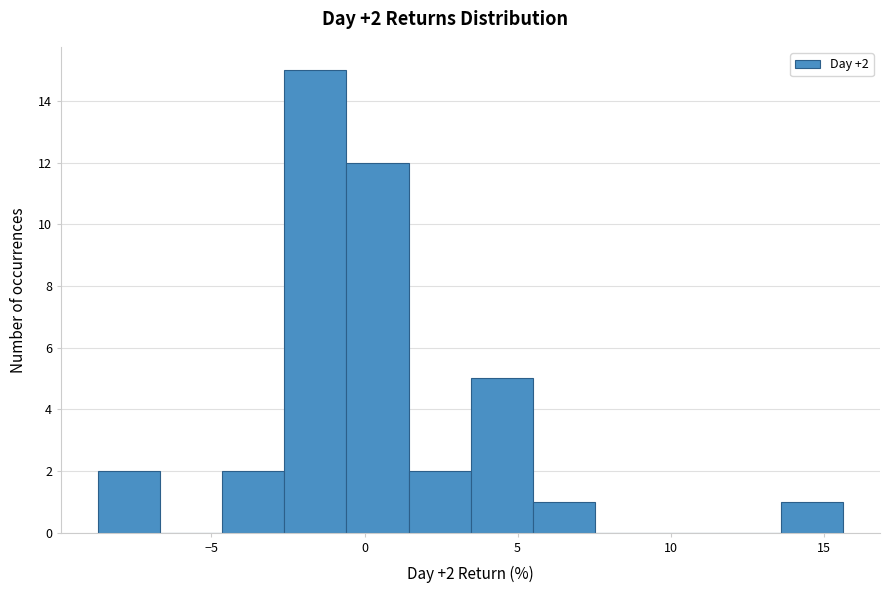

Which range on the x-axis has the tallest bar?

-2.5 to -0.5